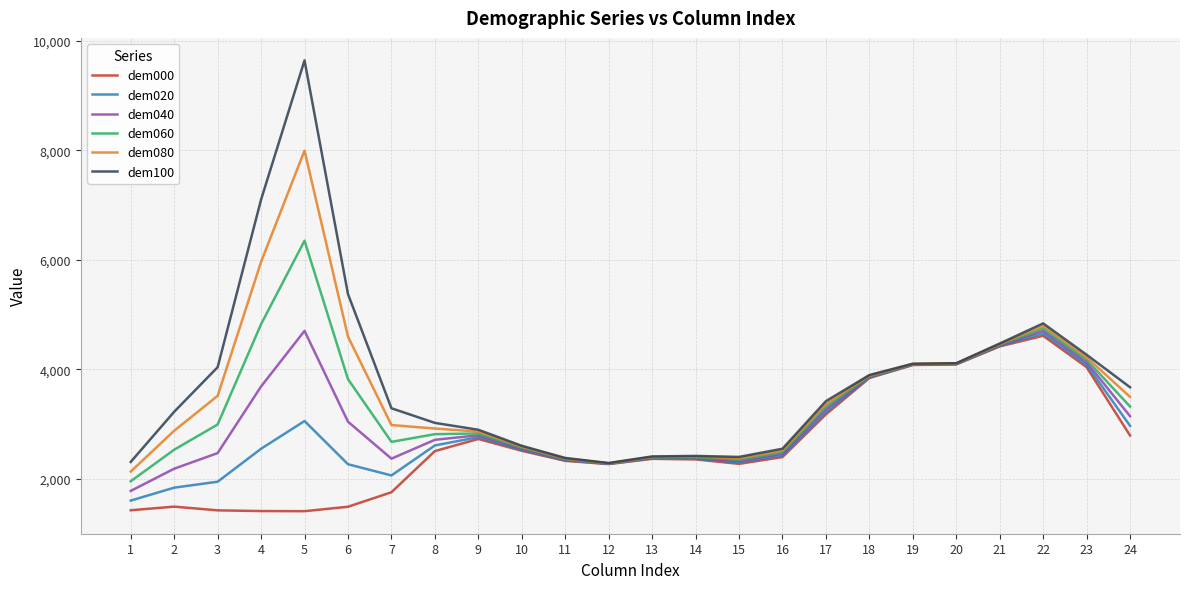

Rank the series by their average value, from highest to lowest.

dem100, dem080, dem060, dem040, dem020, dem000